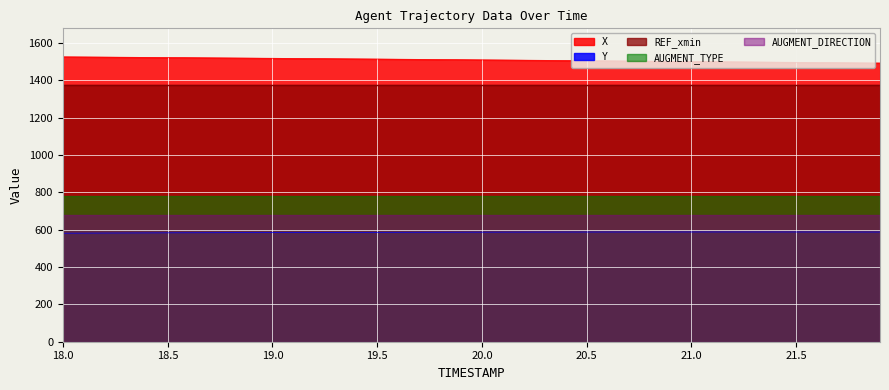

Does the chart display data point markers on the line(s)?

No